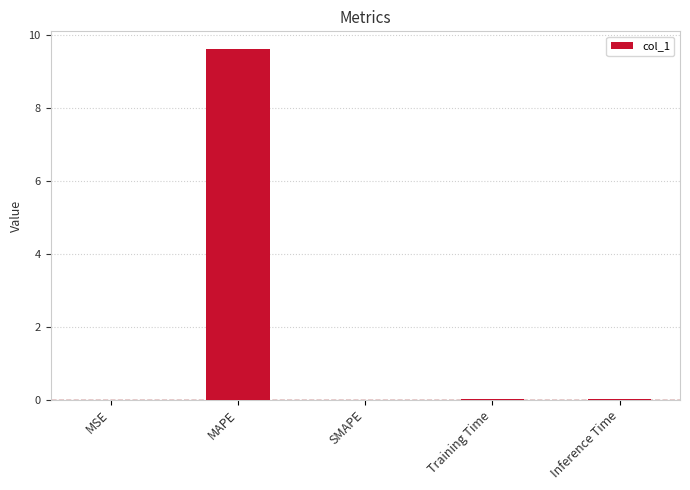

Between MAPE and SMAPE, which is larger?

MAPE